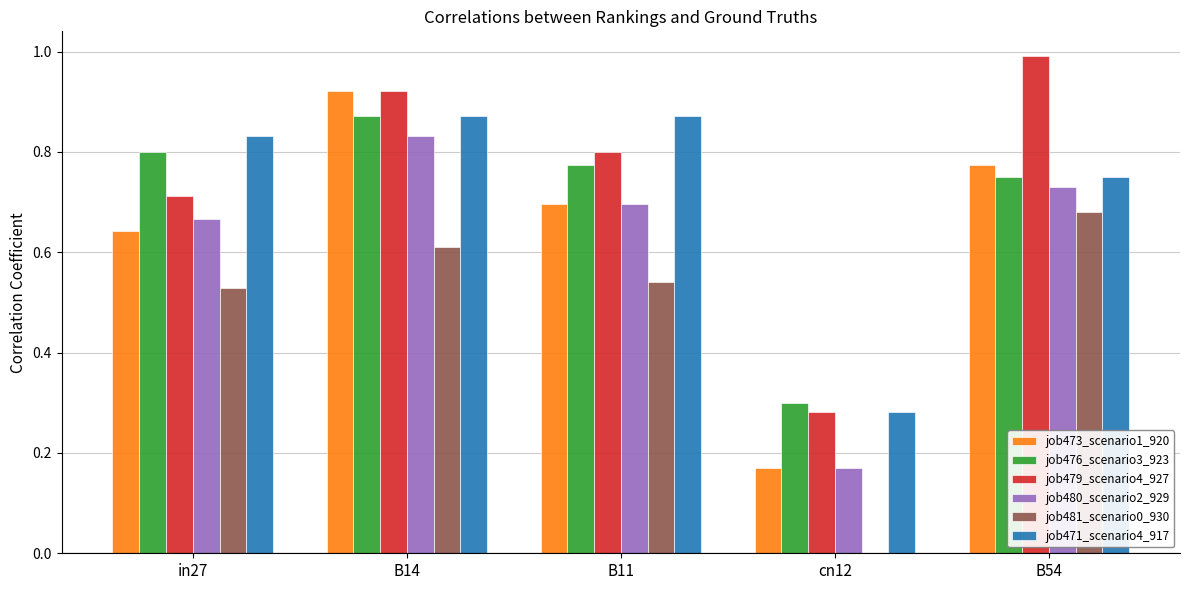

What is the maximum value shown in the chart?

1.0